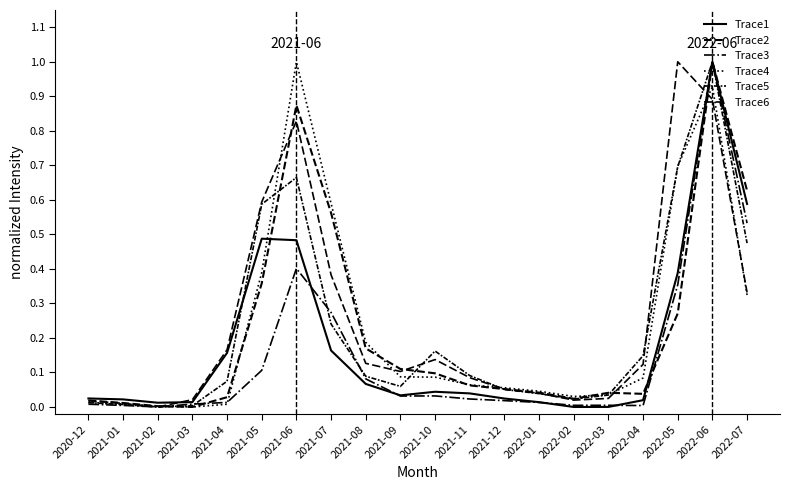

Does the chart display data point markers on the line(s)?

No